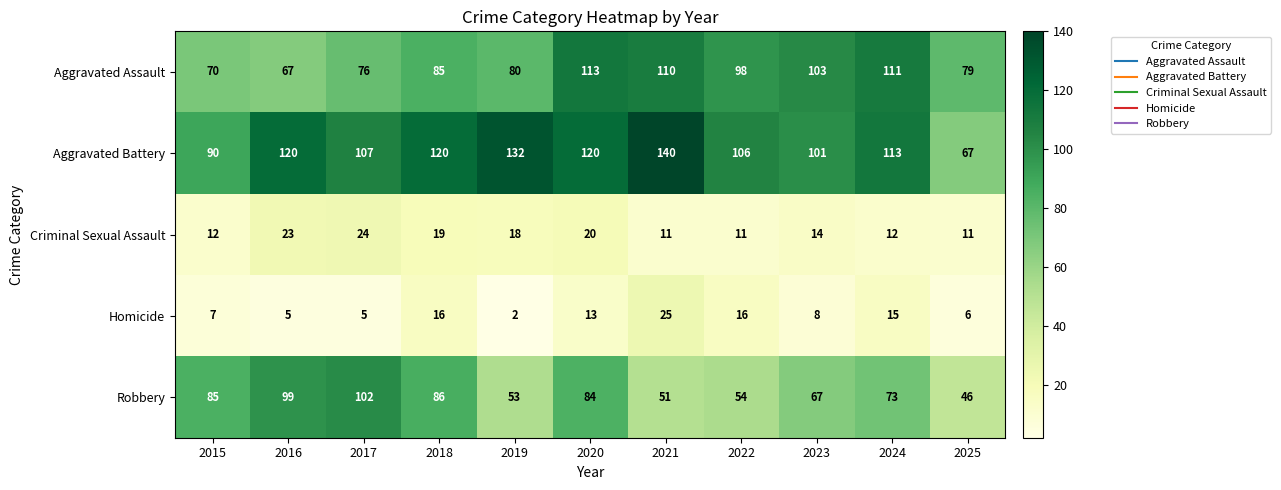

What is the difference between the Homicide values at 2021 and 2017?

20